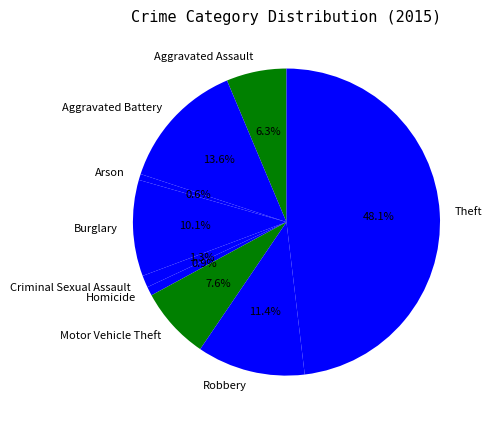

True or false: Robbery accounts for 11% of the total.

True